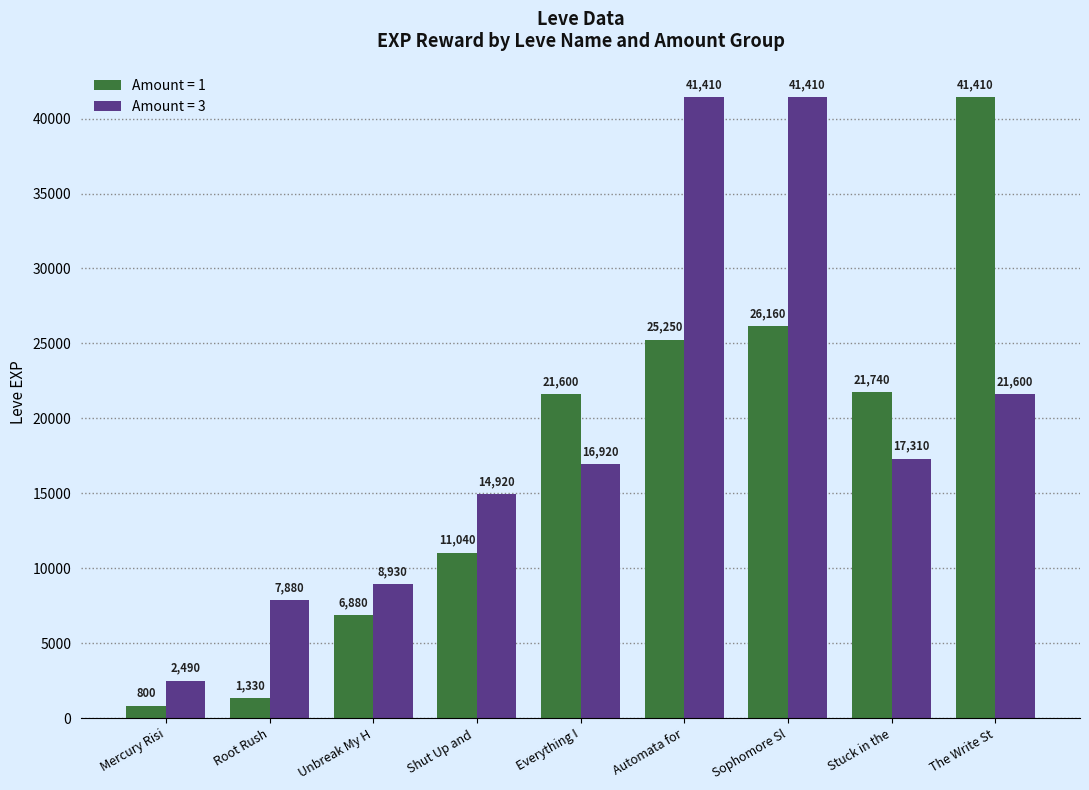

Read the Amount = 1 value at Unbreak My H, to the nearest 100.

6900